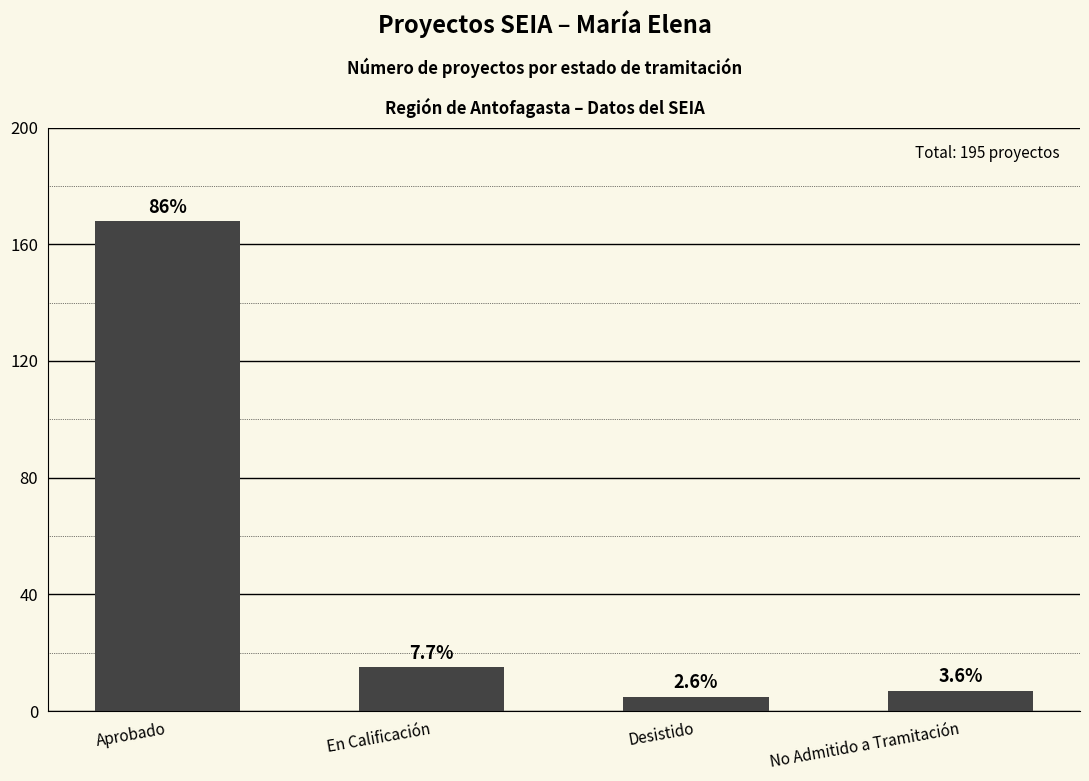

What is the change in value from Desistido to No Admitido a Tramitación?

+2